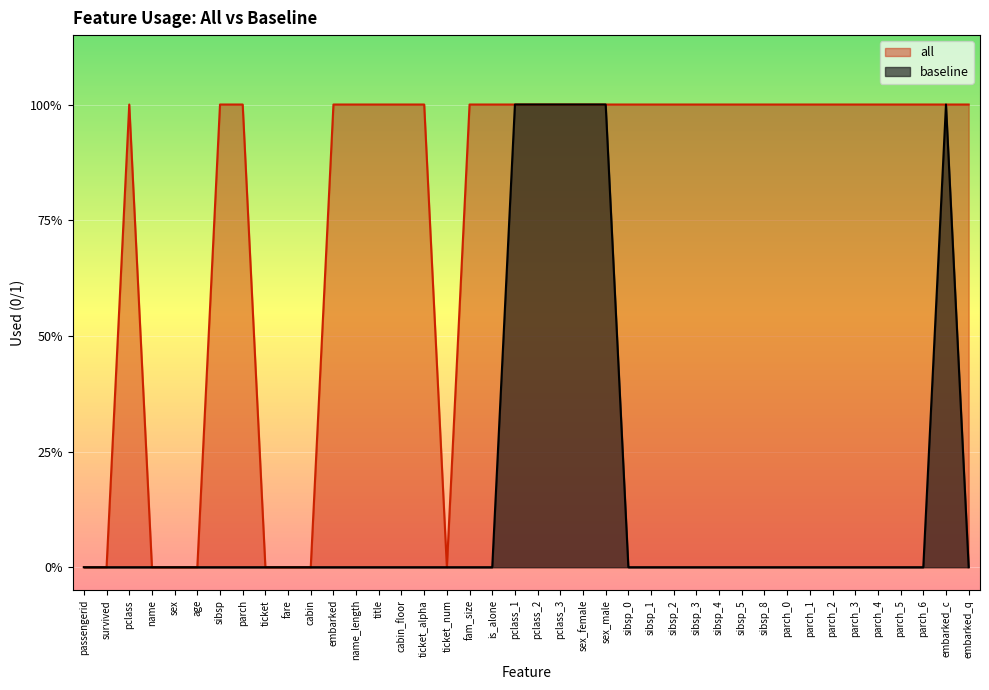

What is the label of the 33rd point from the left?

parch_1